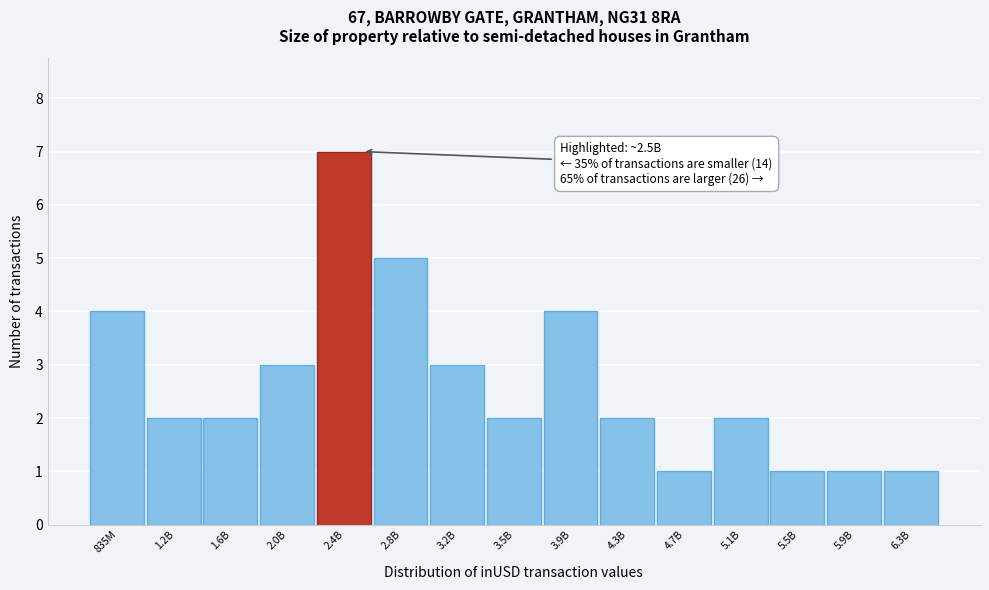

Reading left to right, extract all data points from this chart.

835M=4	1.2B=2	1.6B=2	2.0B=3	2.4B=7	2.8B=5	3.2B=3	3.5B=2	3.9B=4	4.3B=2	4.7B=1	5.1B=2	5.5B=1	5.9B=1	6.3B=1